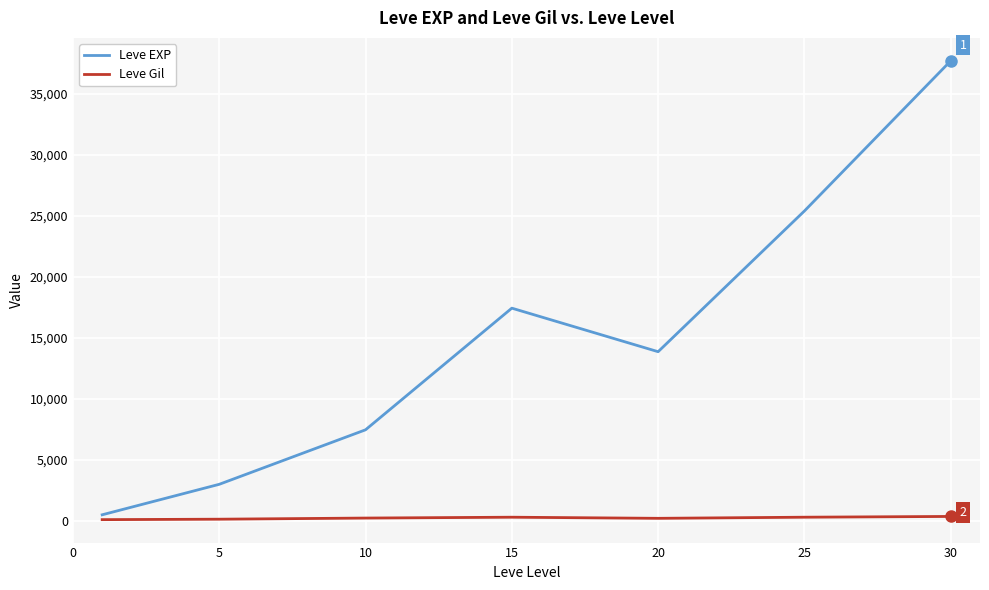

Which series has the widest spread of values?

Leve EXP